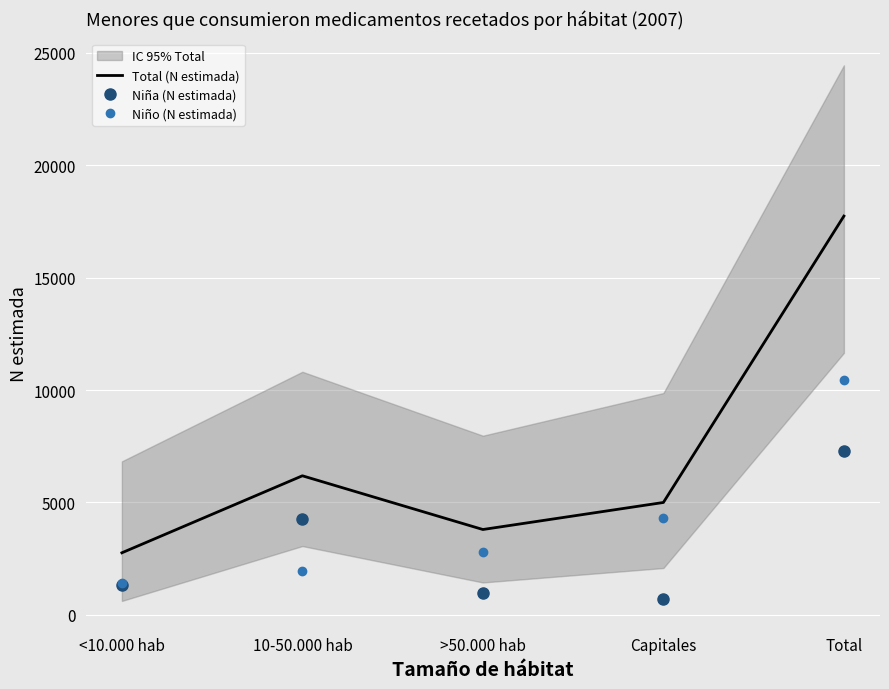

What position from the right is >50.000 hab?

3